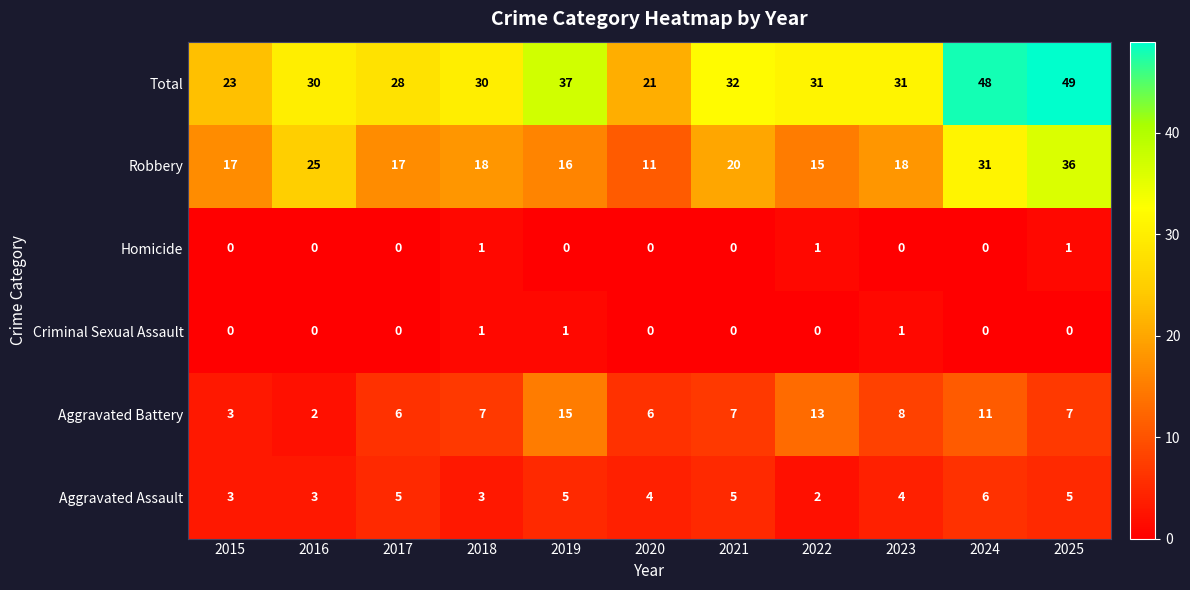

The Homicide series shows 0 at 2024. True or false?

True